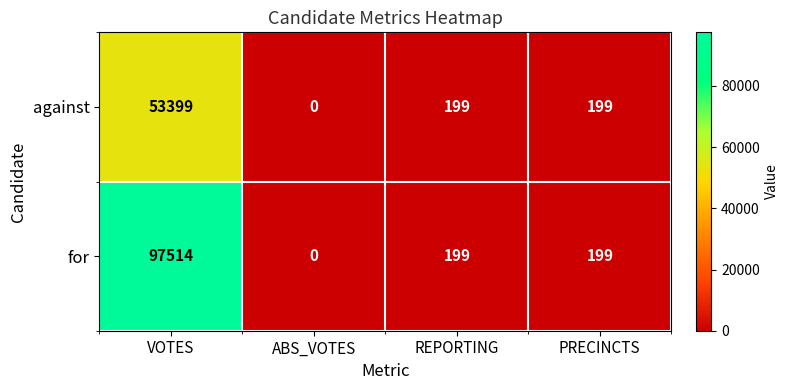

What is the sum of all against values?

53797